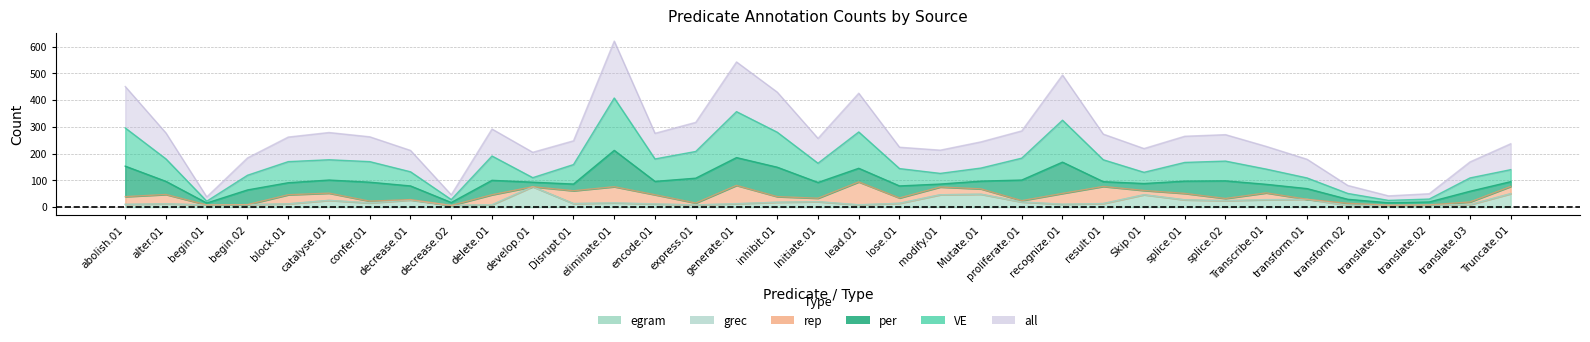

Where does the all series first go above 93?

abolish.01